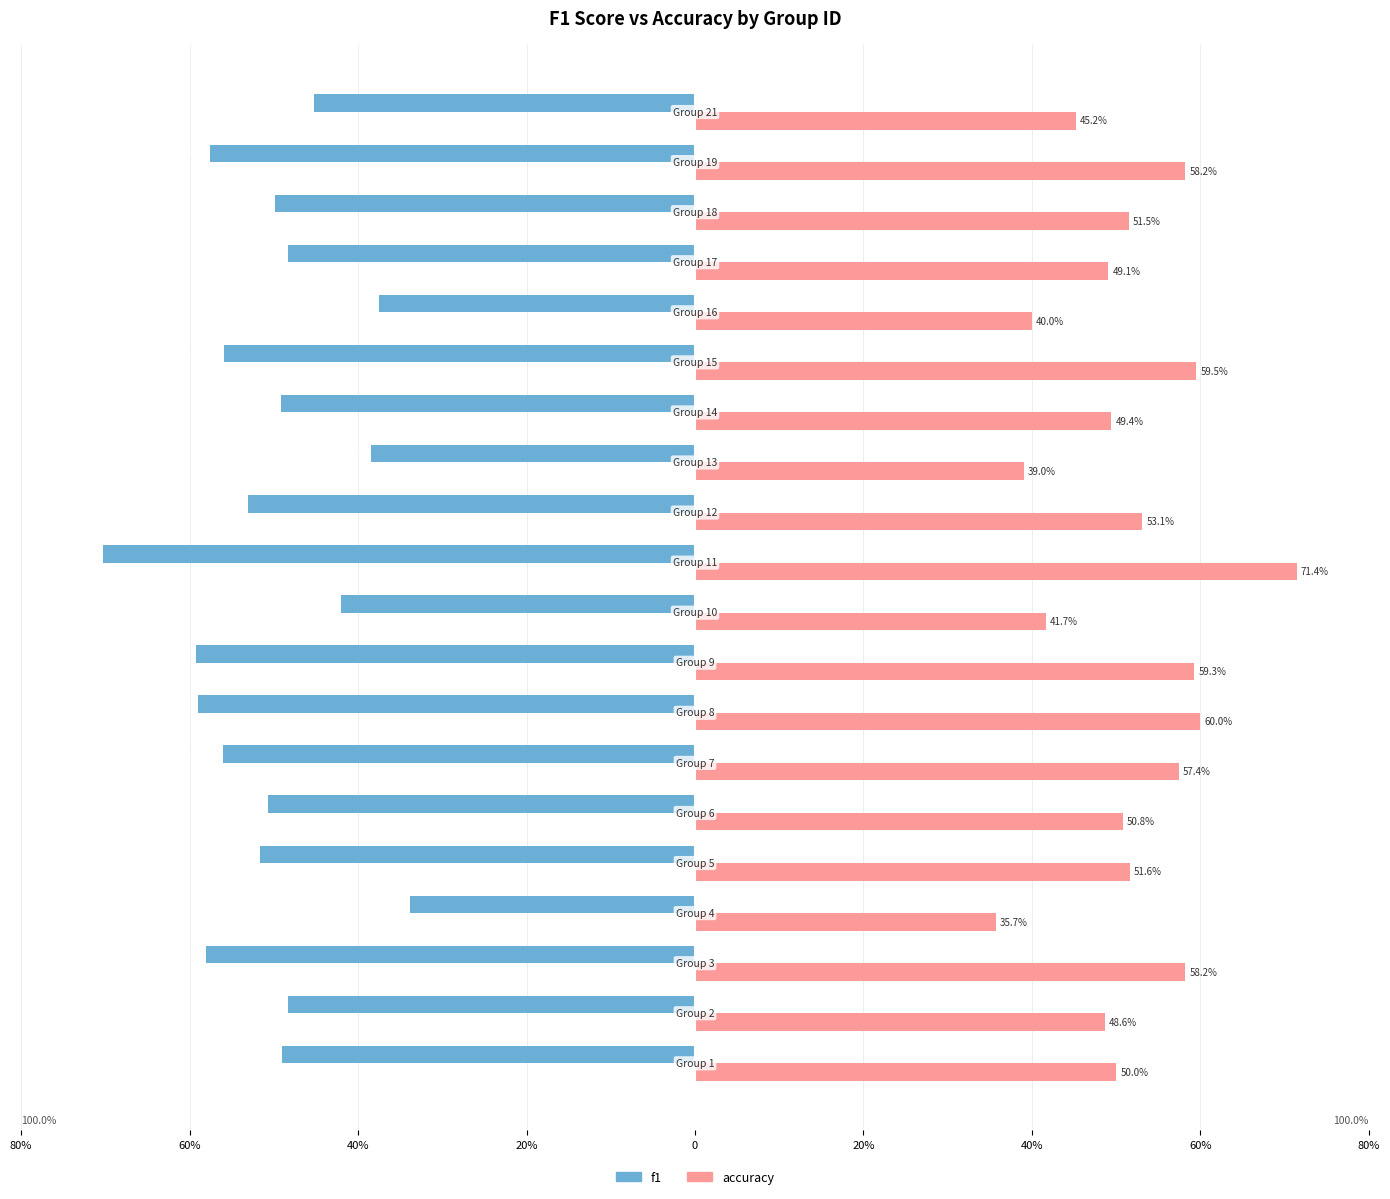

What is the minimum value shown in the chart?

-70.2